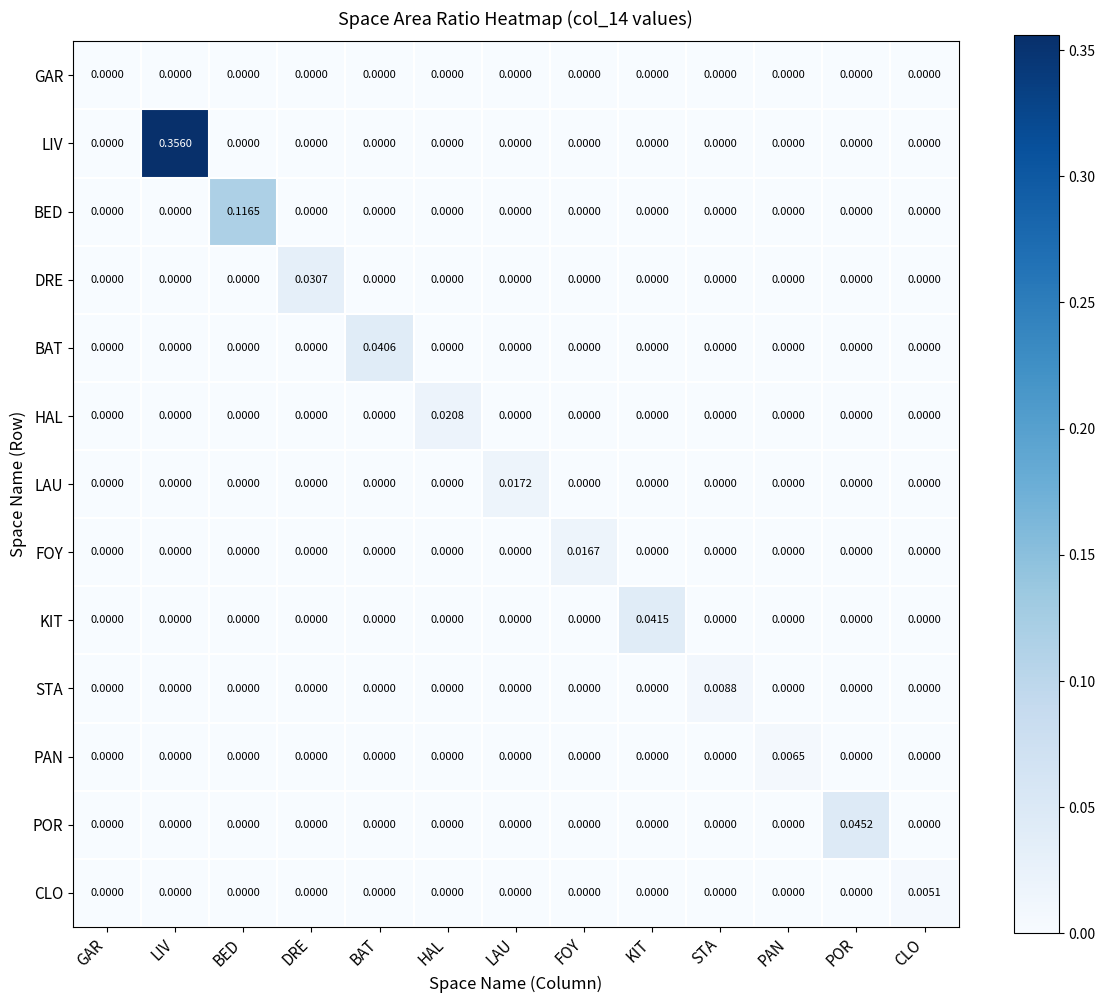

Between DRE and HAL, which series saw the biggest shift?

DRE